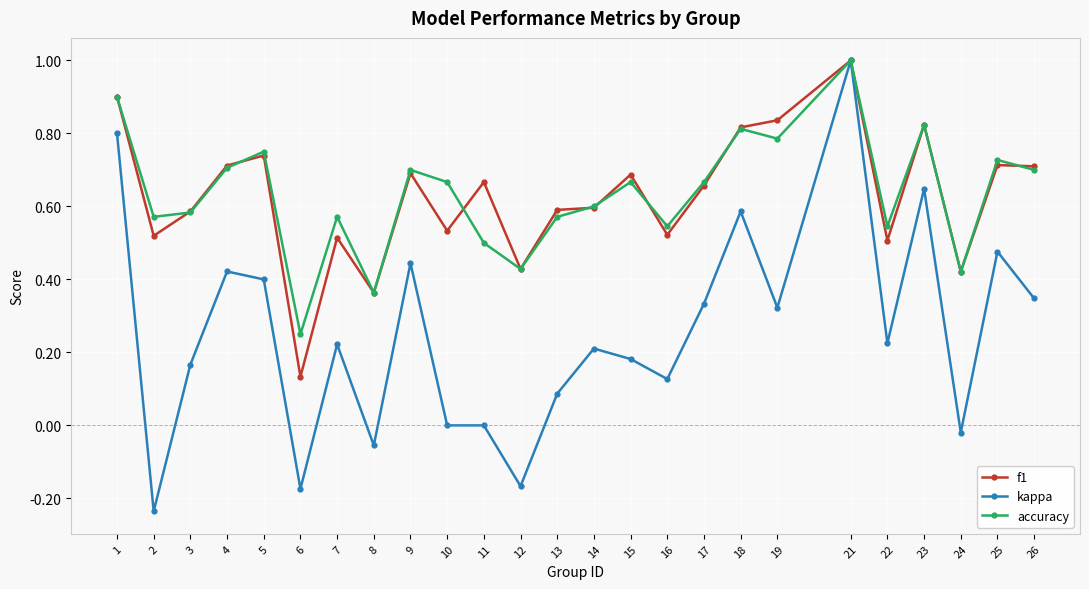

At which category does the chart reach its peak across all series?

21